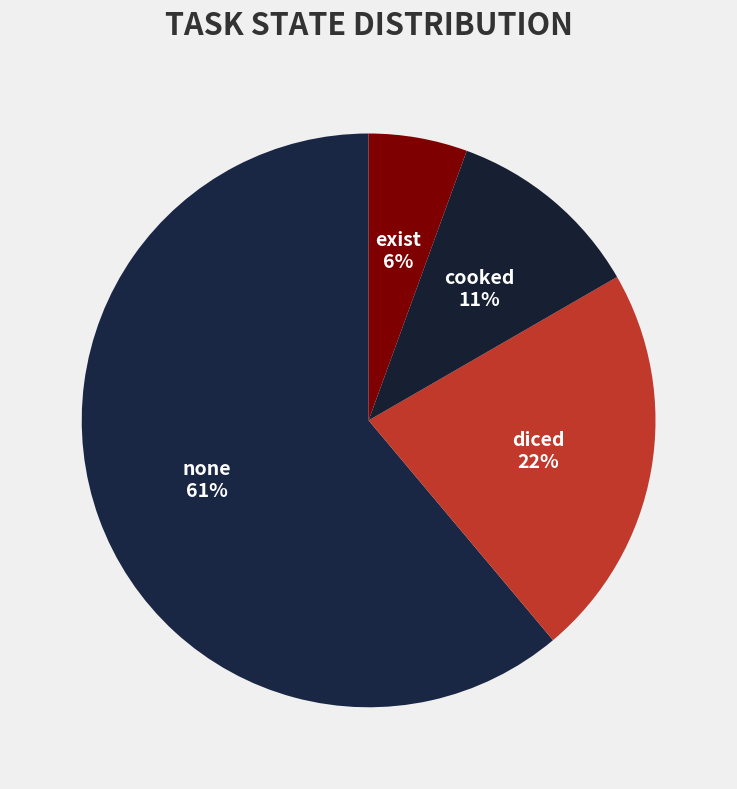

To the nearest percent, what portion does exist represent?

6%